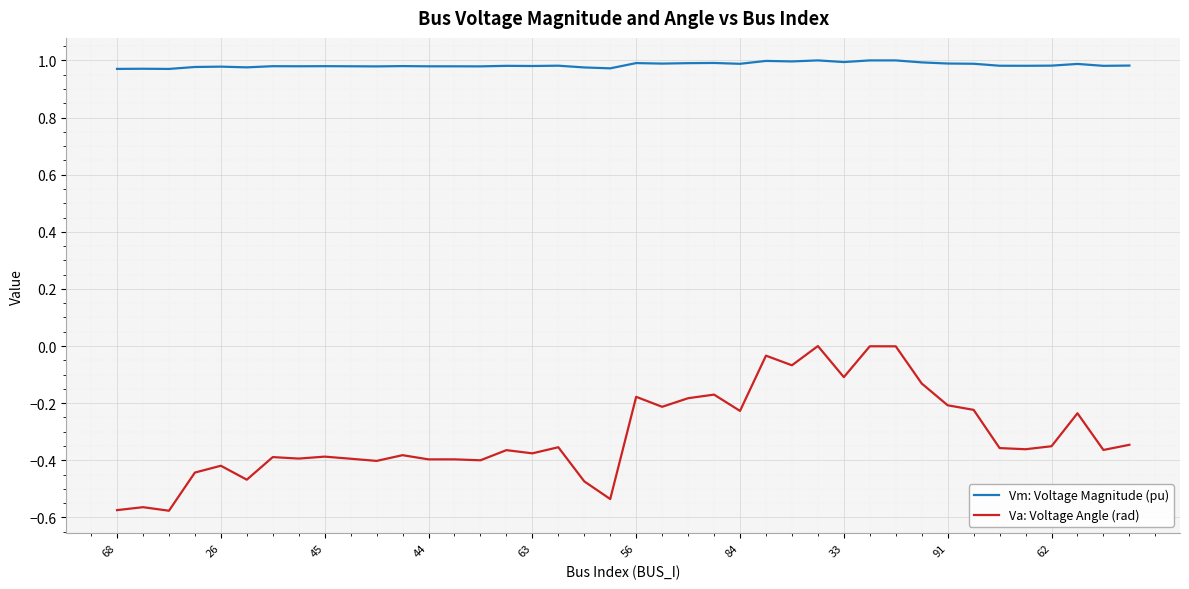

True or false: Vm: Voltage Magnitude (pu) and Va: Voltage Angle (rad) cross at least once.

False